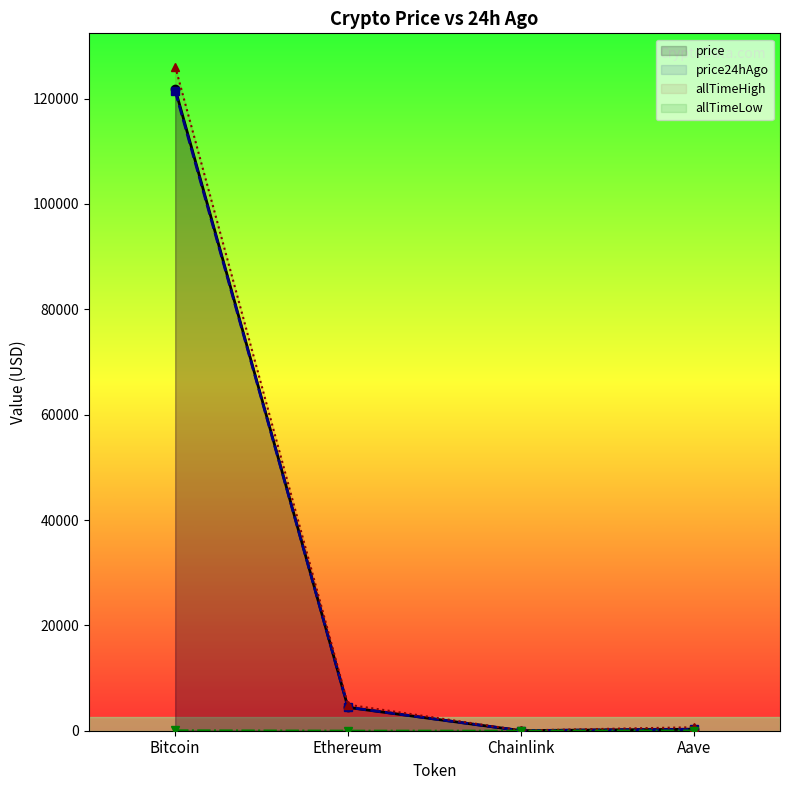

At how many categories does at least one series exceed 63012?

1